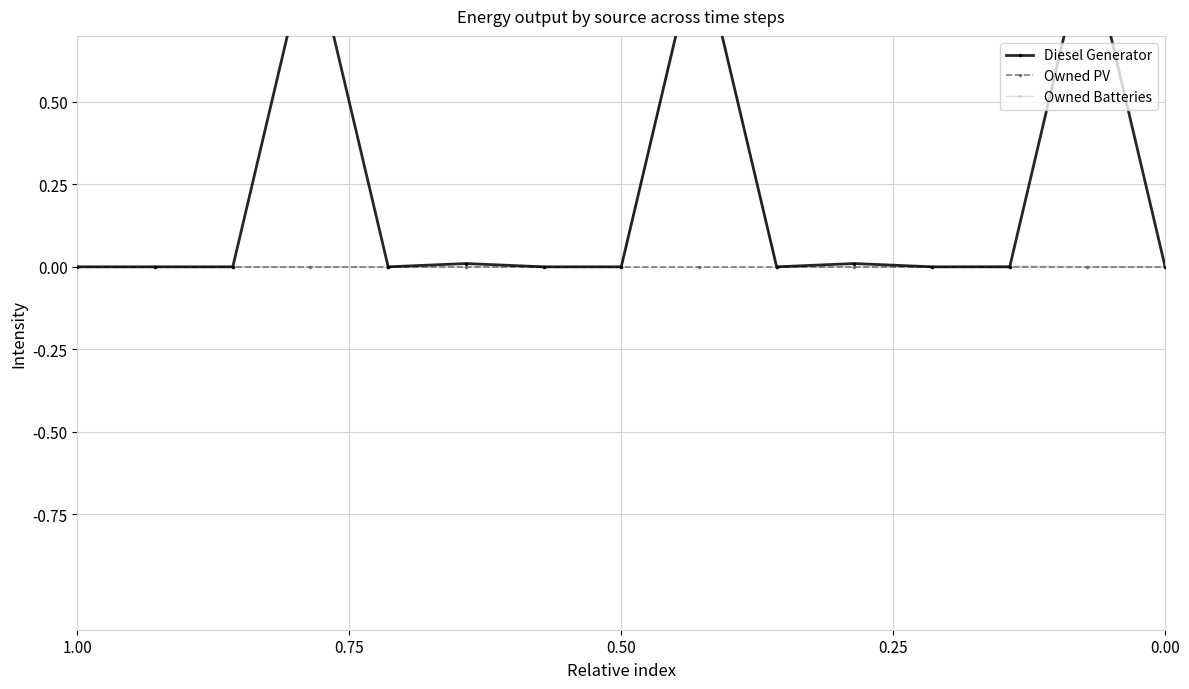

Rank the series at 0.25 from lowest to highest value.

Owned PV, Owned Batteries, Diesel Generator